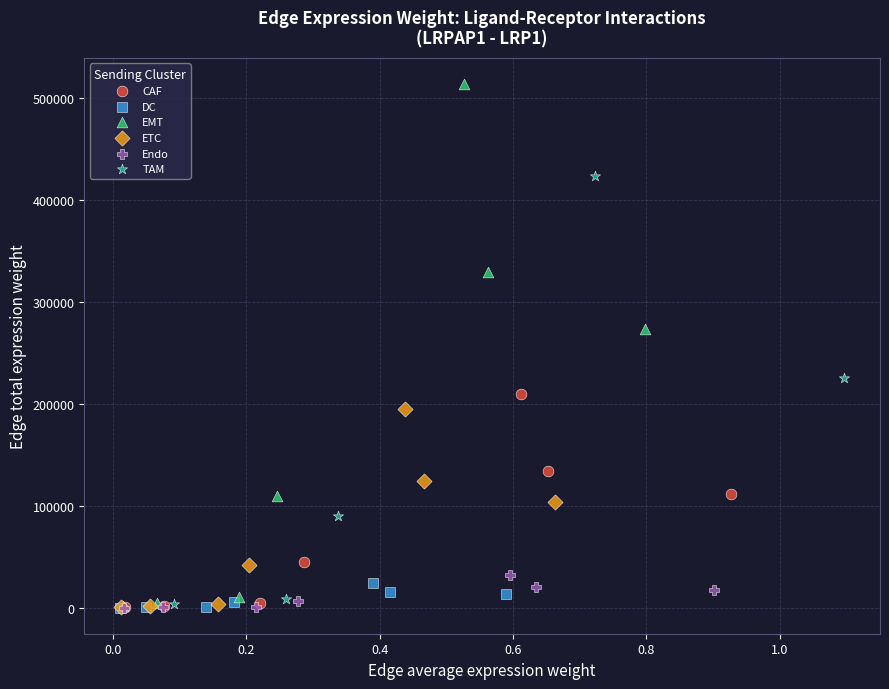

Which series reaches the maximum Y coordinate?

EMT